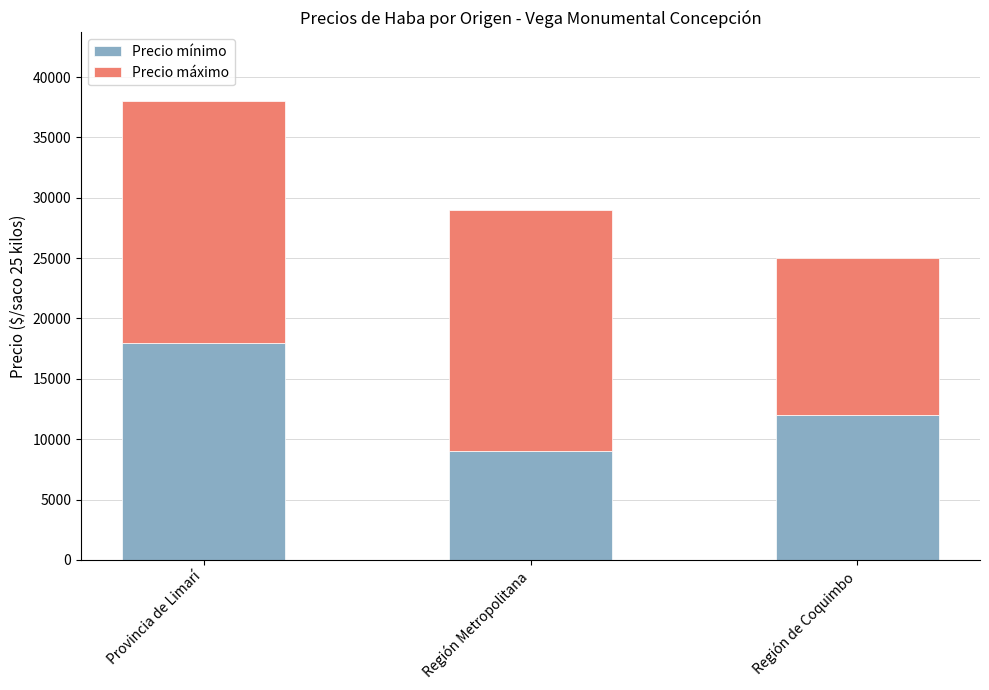

The value of Precio mínimo at Provincia de Limarí is 18000. True or false?

True